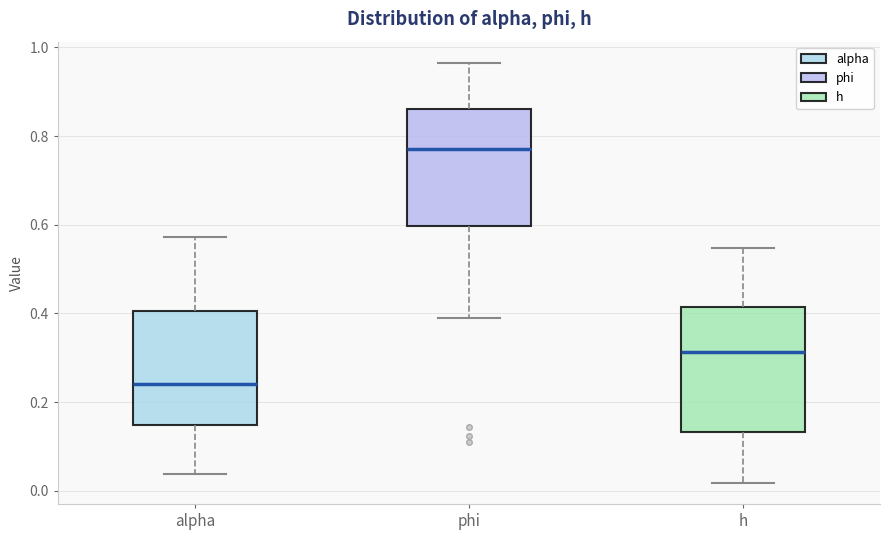

Reading left to right, transcribe this box plot: for each box, give where its median line is, the range the box spans, and where its two whiskers end, as read against the y-axis. The values are not printed on the chart, so give them approximately, as read against the axis.

alpha: median 0.24, box 0.14 to 0.40, whiskers 0.04 to 0.58
phi: median 0.78, box 0.60 to 0.86, whiskers 0.38 to 0.96
h: median 0.32, box 0.14 to 0.42, whiskers 0.02 to 0.54